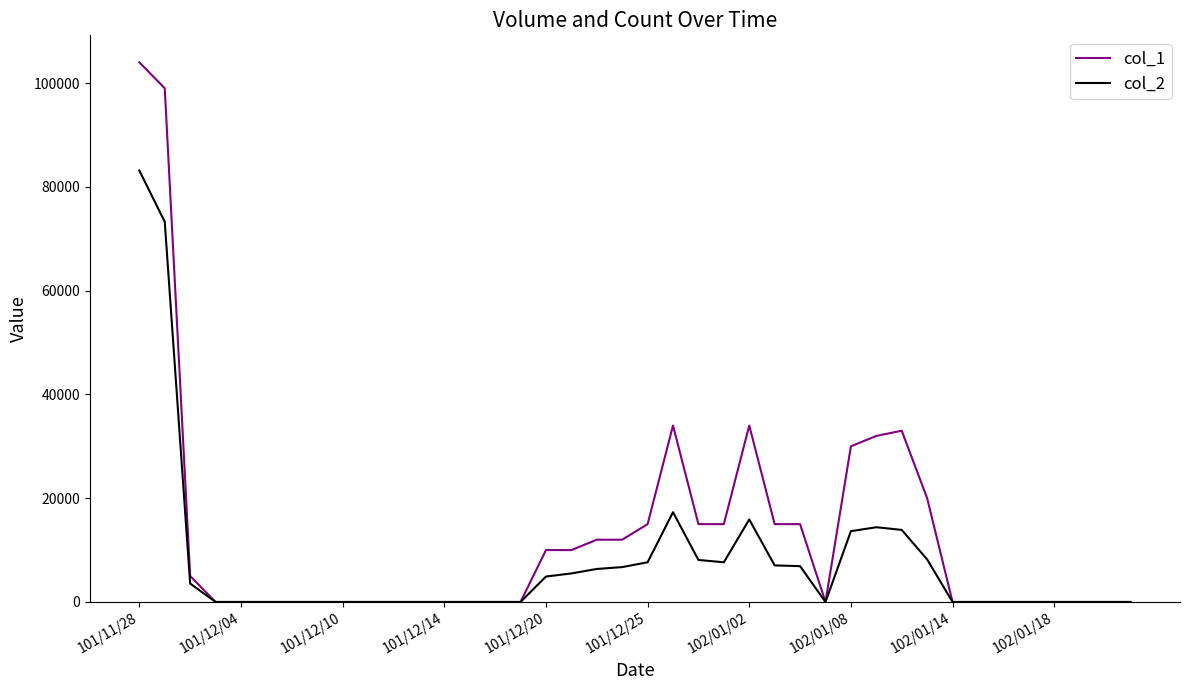

What is the difference between the maximum and minimum values in the col_2 series?

83150